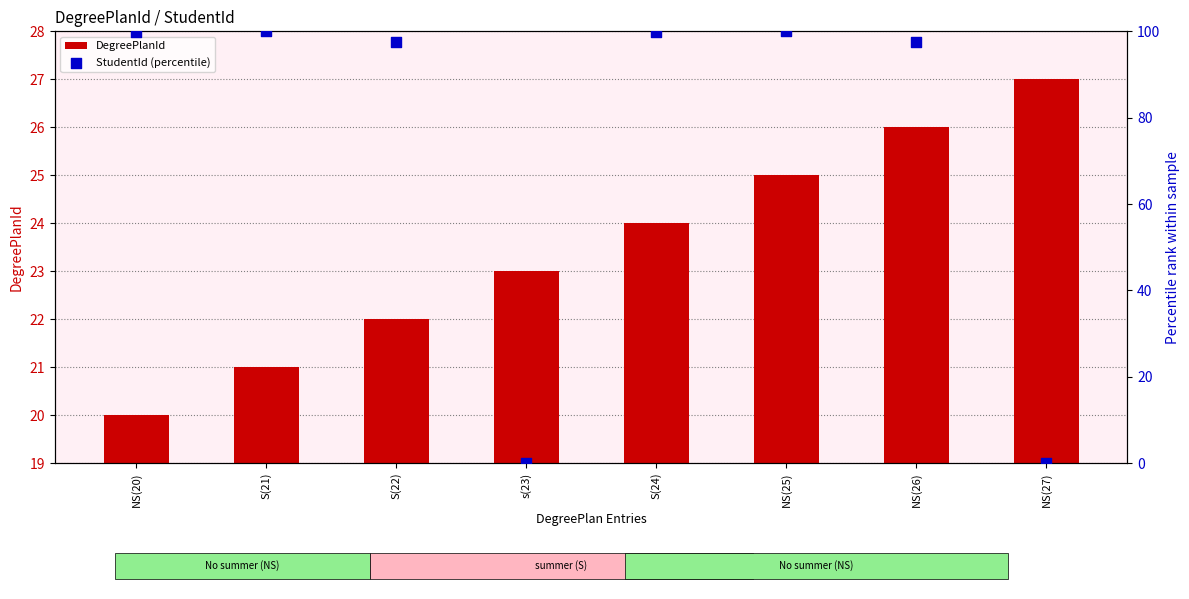

What are all the series names shown in the legend?

DegreePlanId, StudentId (percentile)